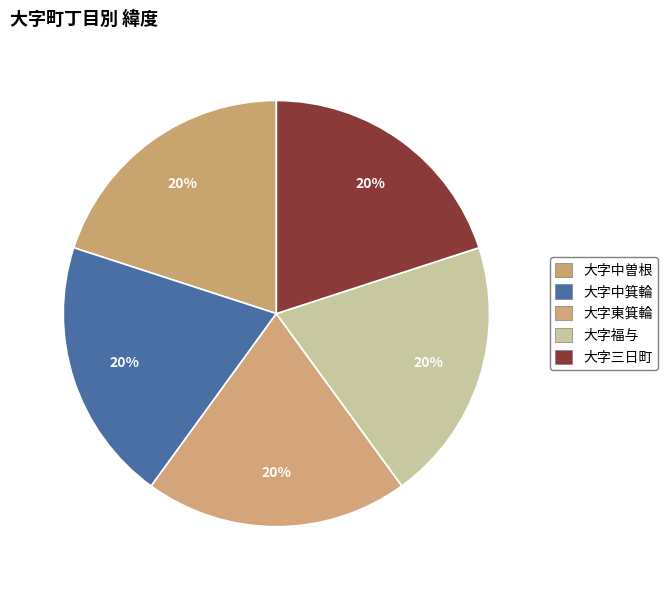

Count the number of slices in the pie.

5